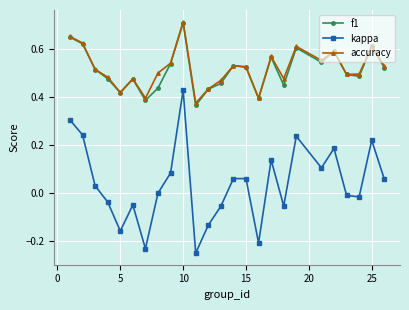

True or false: f1 and kappa cross at least once.

False